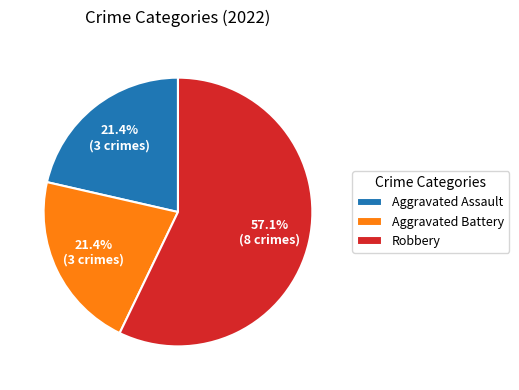

What is the ratio of the value at Robbery to the value at Aggravated Battery?

2.7